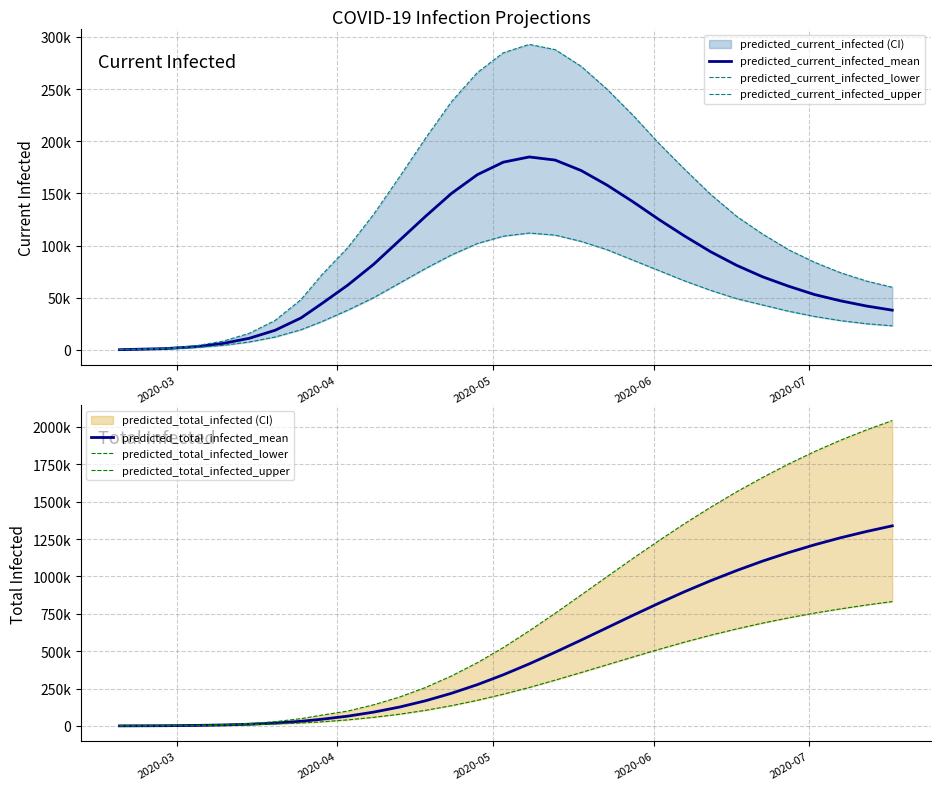

True or false: predicted_total_infected_upper has more than 0 points higher than both neighbors.

False